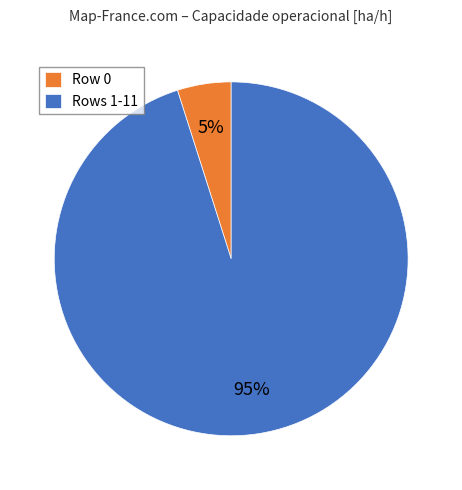

Which has a higher value, Row 0 or Rows 1-11?

Rows 1-11